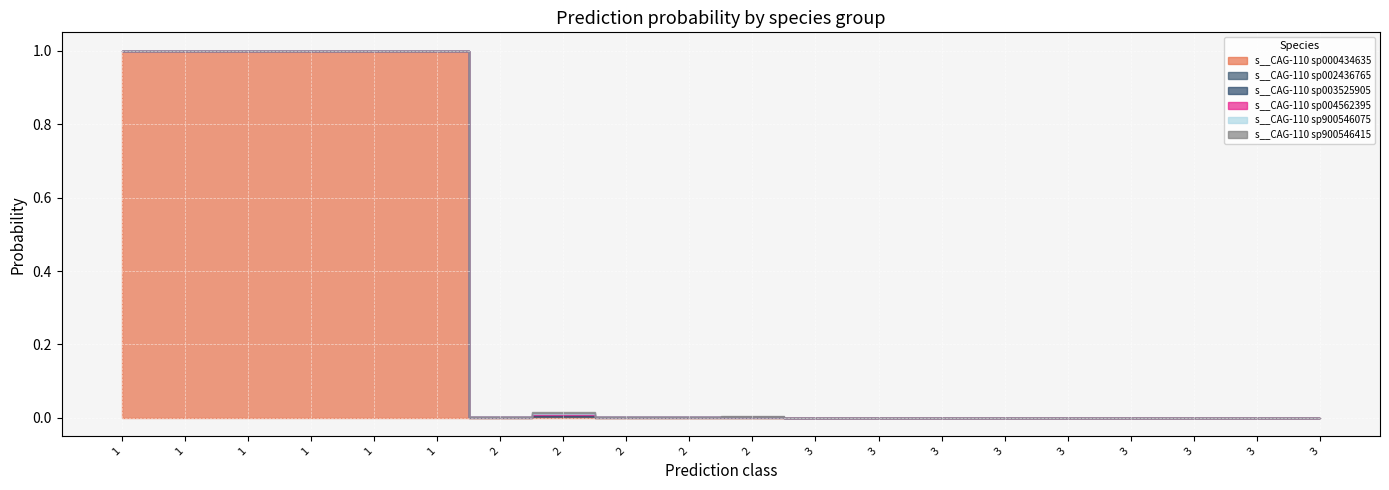

How many lines are shown in the chart?

6